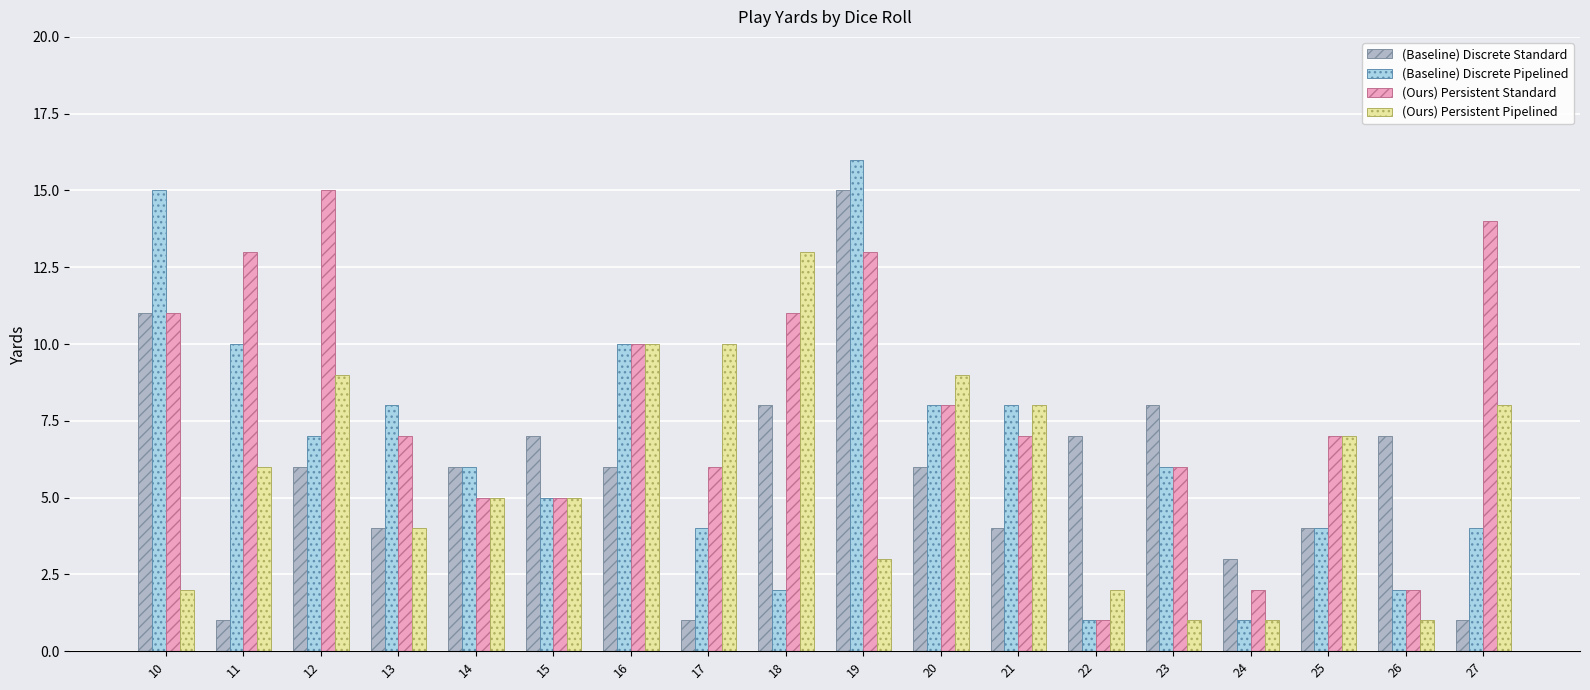

At how many categories does at least one series exceed 11?

6